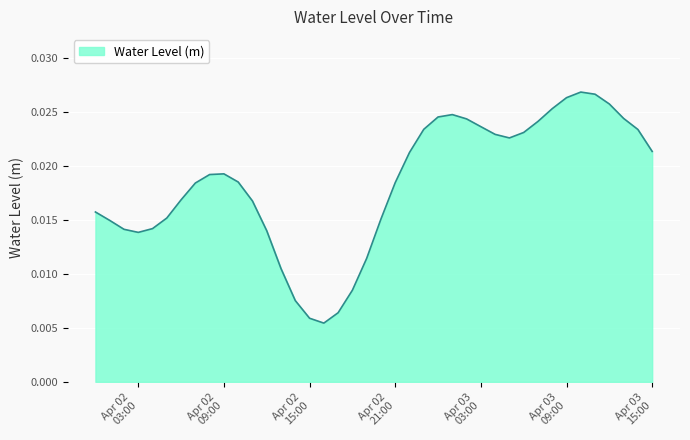

Count the values in the range 0 to 1.

40